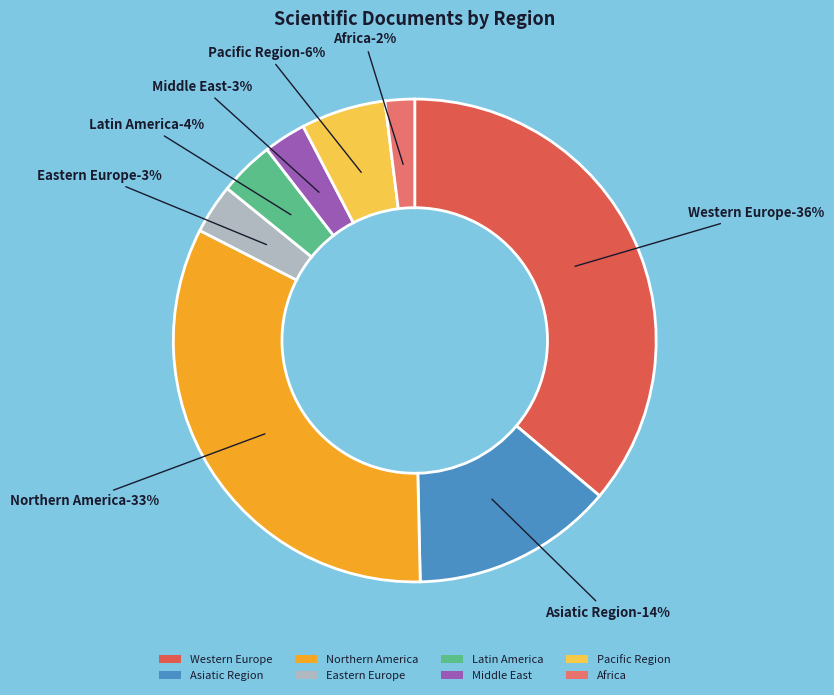

What is the smallest slice in the pie chart?

Africa